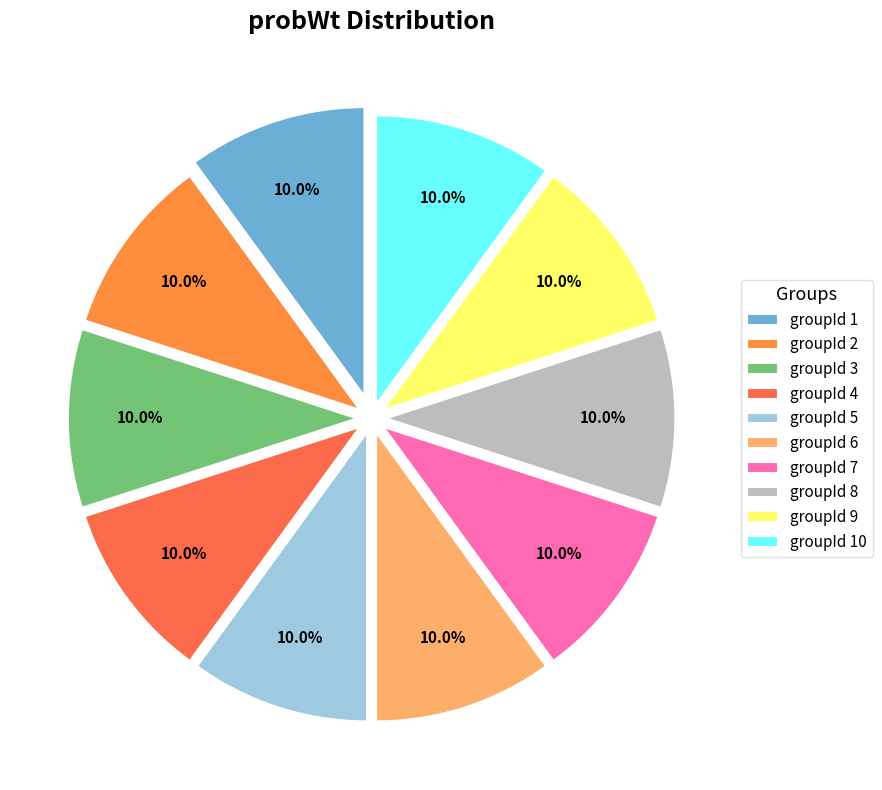

Is there any slice that represents more than half of the pie?

No